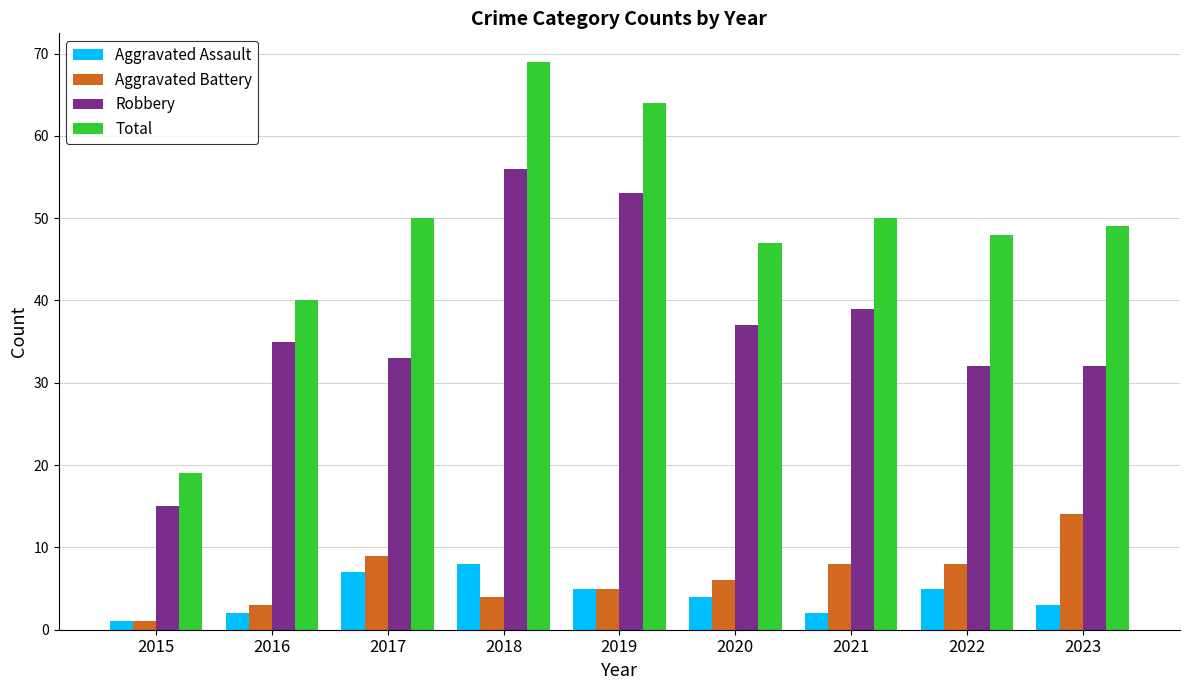

How many Aggravated Assault values are between 2 and 5?

6